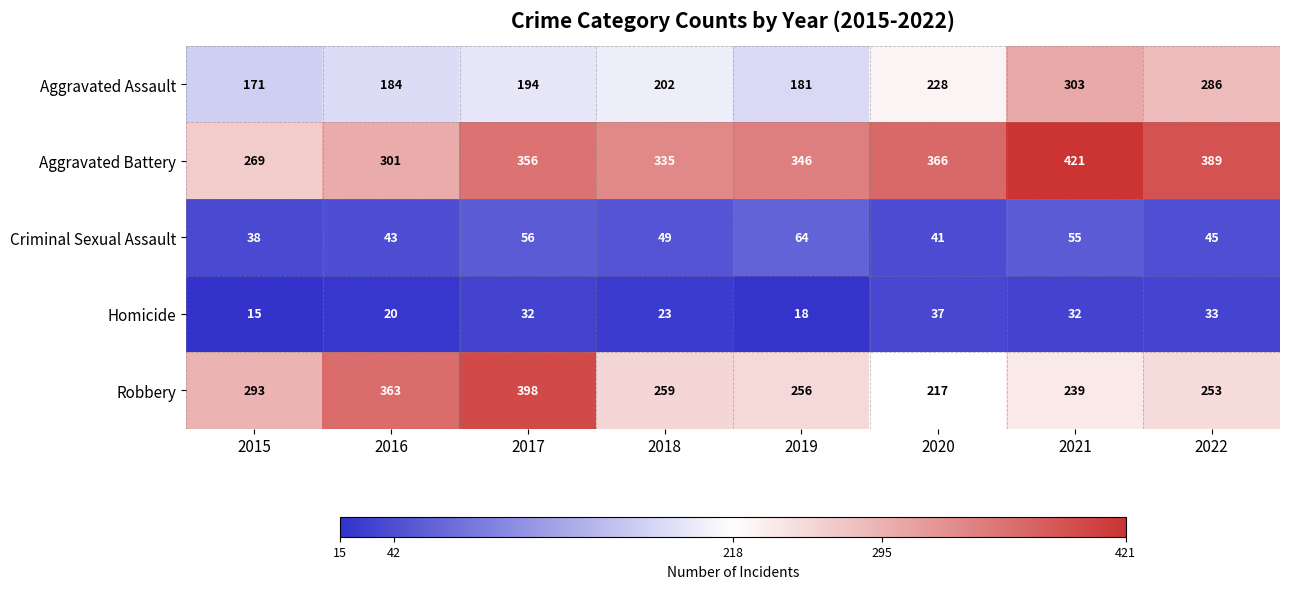

What is the difference between the maximum and second lowest values in the Criminal Sexual Assault series?

23